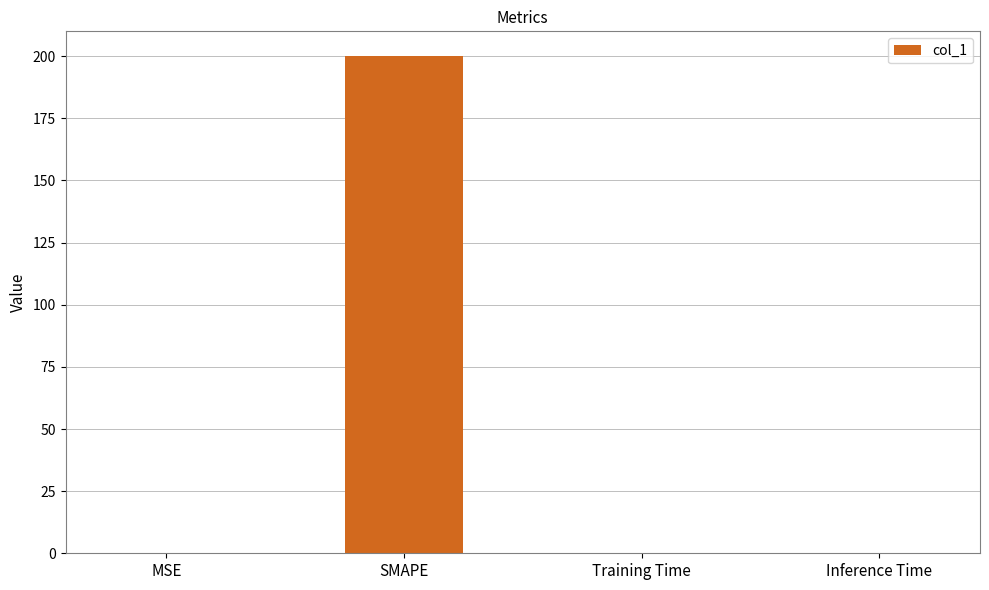

The value at Training Time is 0.0. True or false?

True